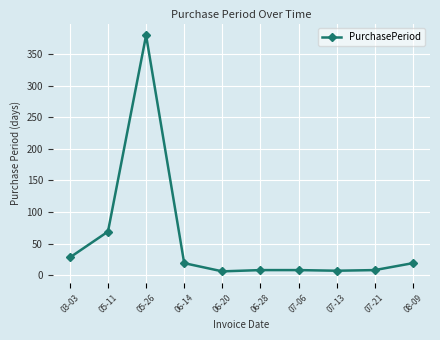

The chart shows a value of 380 at 05-26. True or false?

True